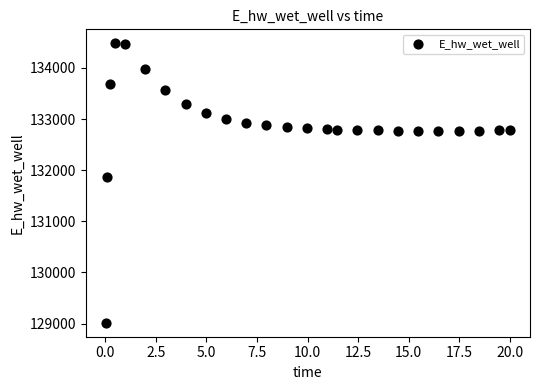

What Y value in the scatter plot is closest to 131748?

131867.1